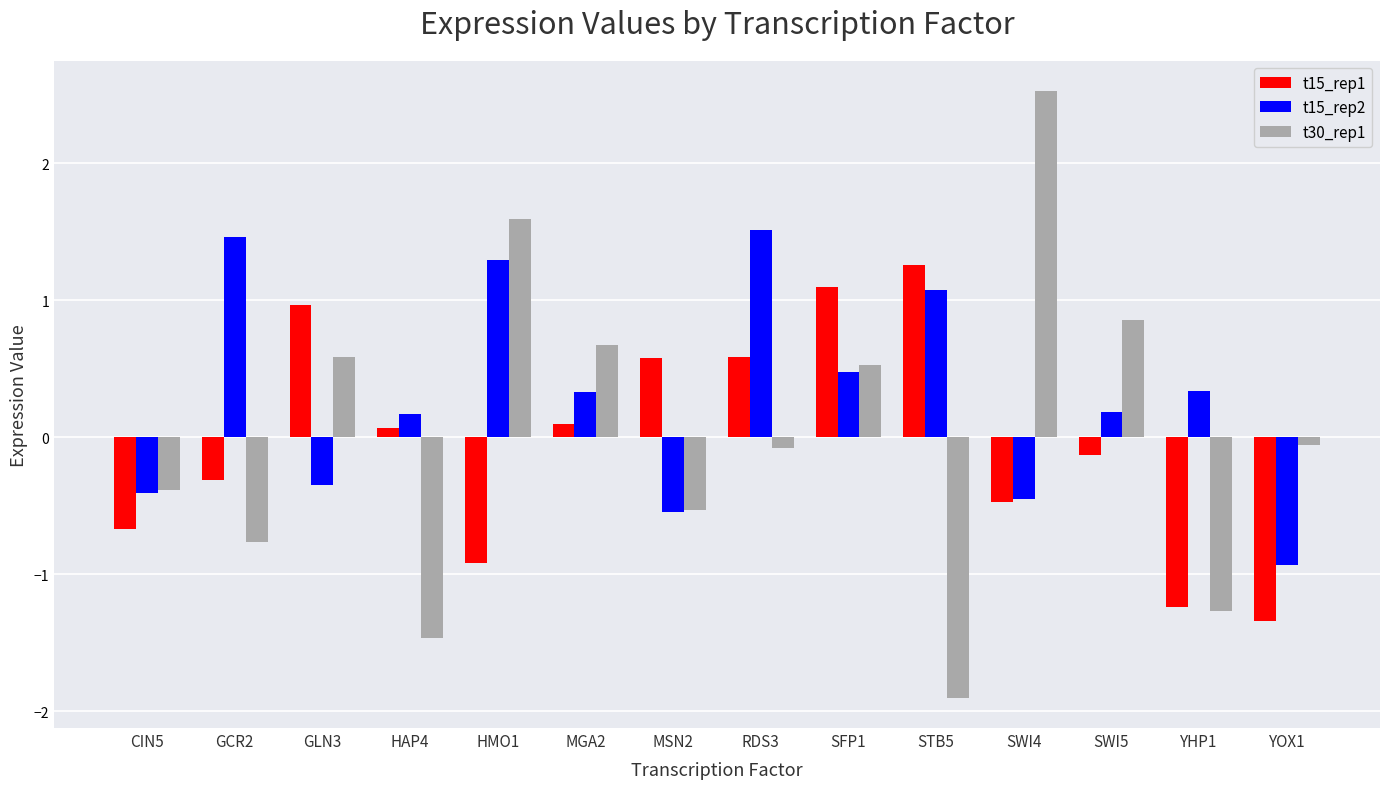

Which series has the largest total across all categories?

t15_rep2